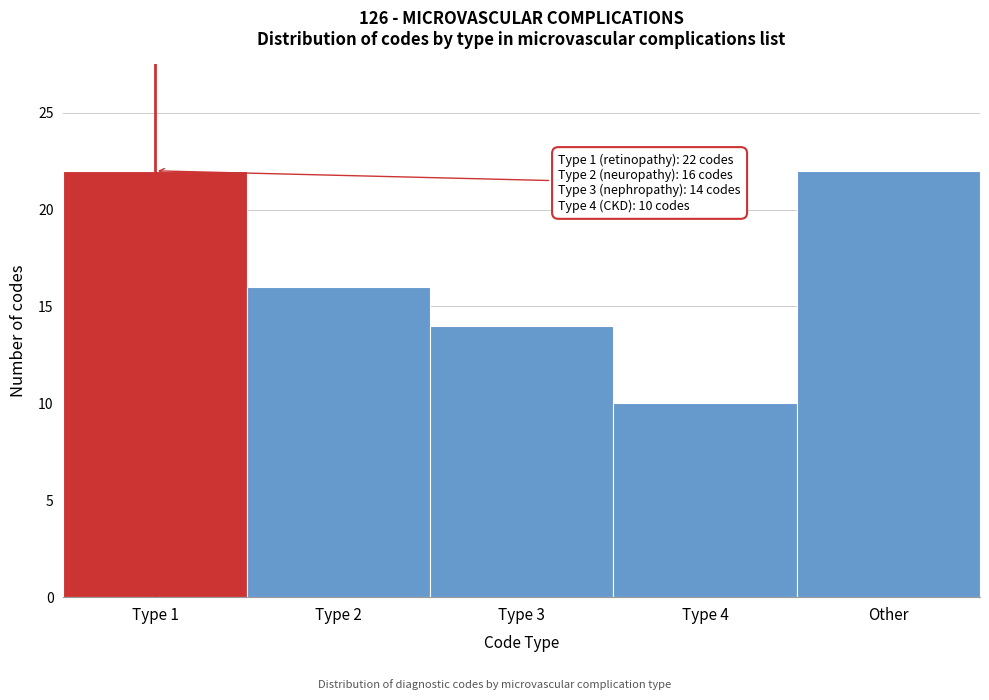

Reading left to right, extract all data points from this chart.

Type 1=22	Type 2=16	Type 3=14	Type 4=10	Other=22